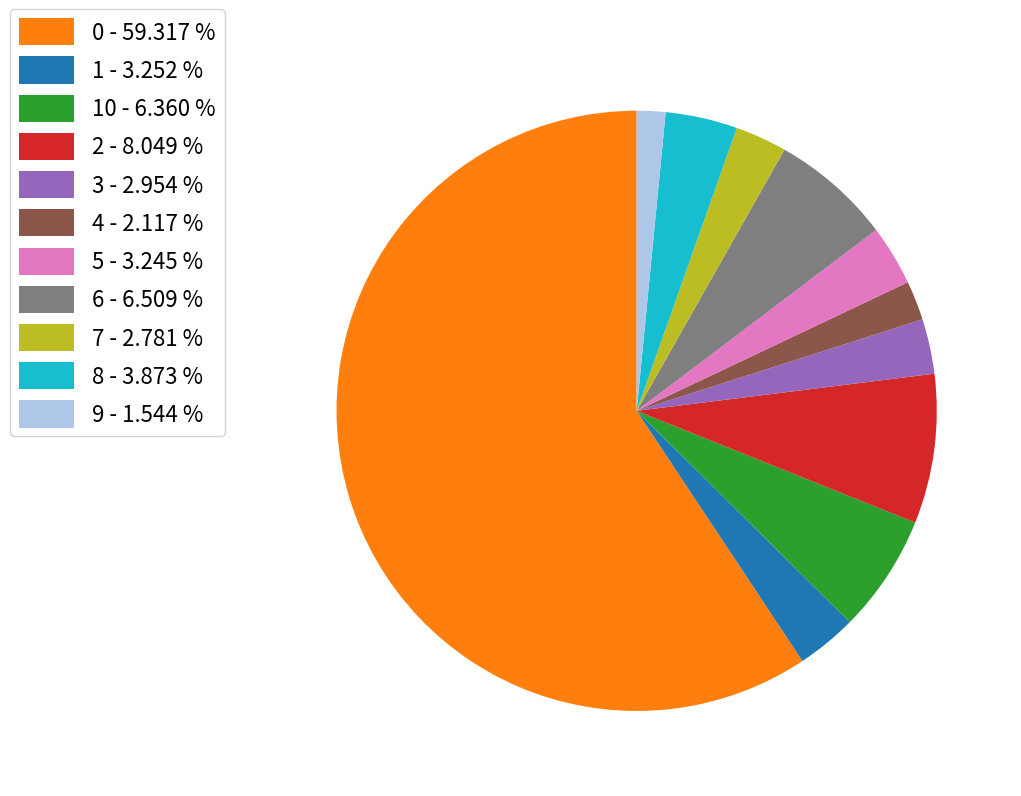

What is the smallest slice in the pie chart?

9 - 1.544 %